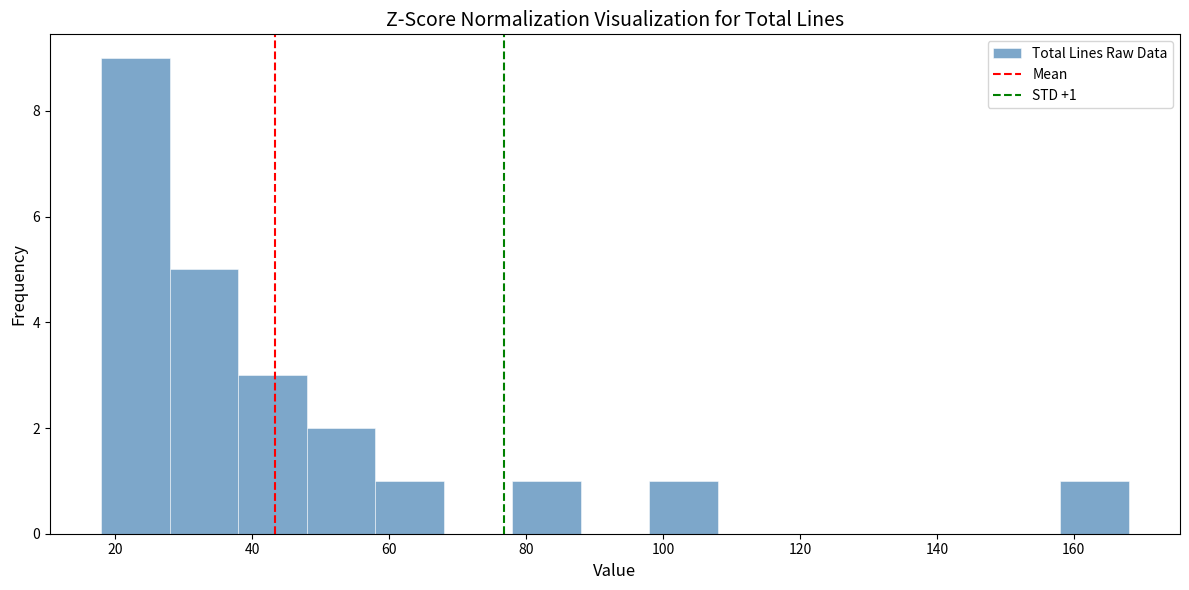

Which range on the x-axis has the tallest bar?

18 to 28